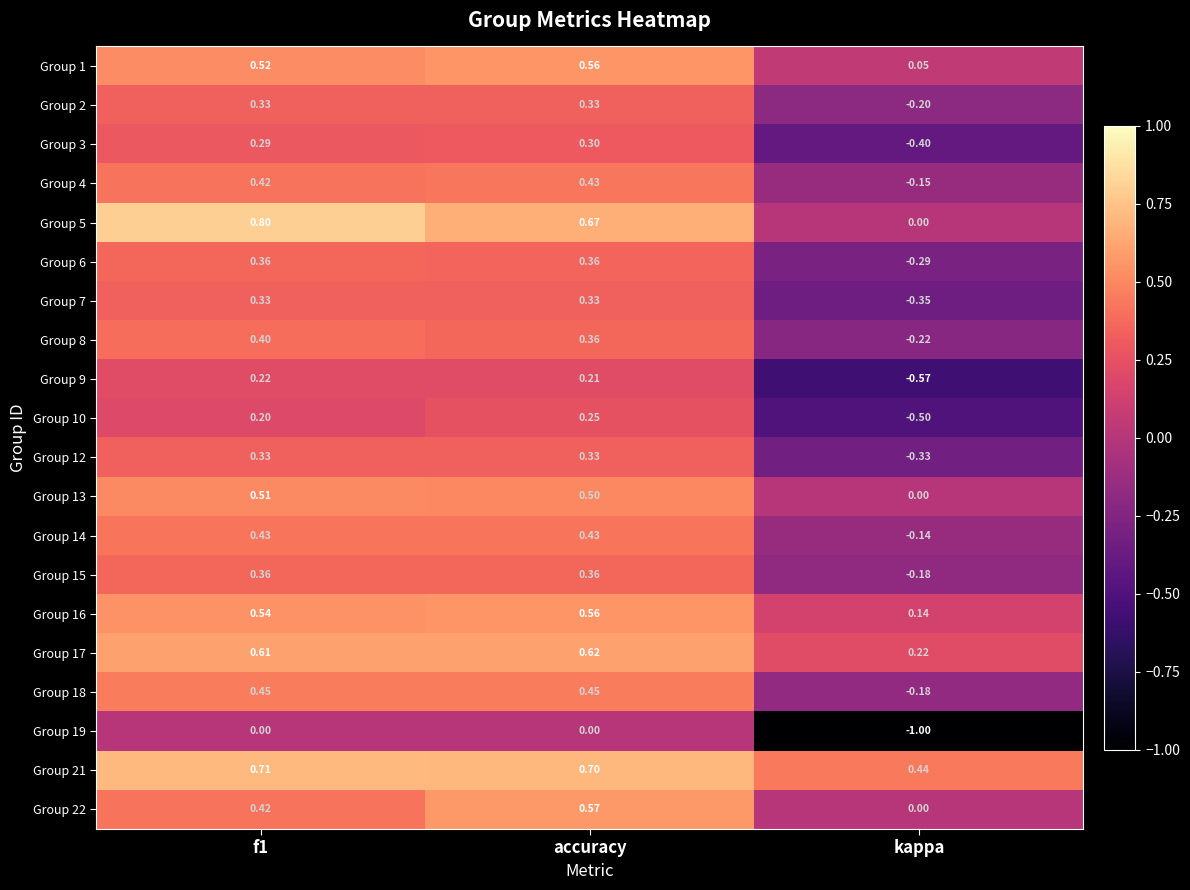

At which label does Group 7 reach its minimum?

kappa